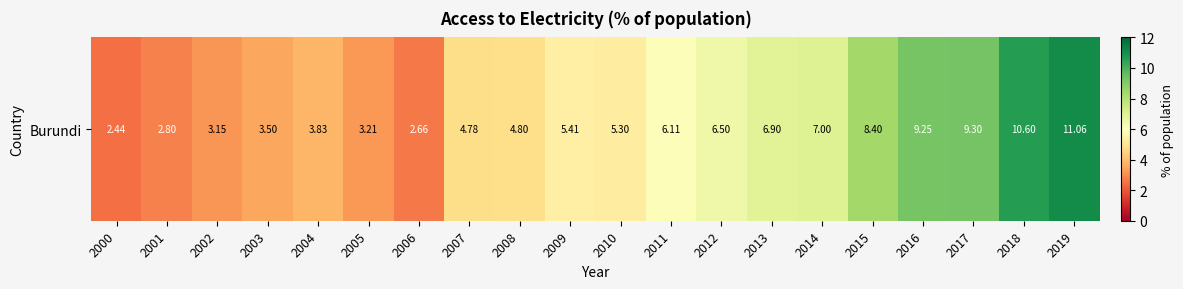

Approximately how many times larger is the value at 2003 compared to 2011?

0.6